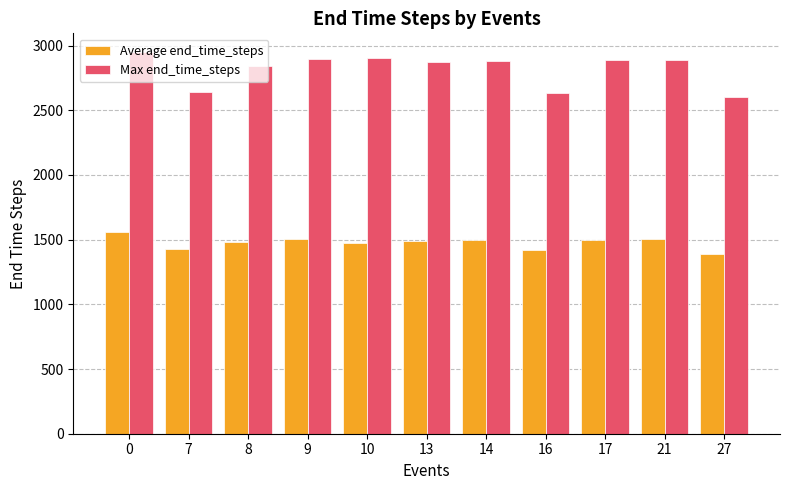

The Average end_time_steps series shows 566.3 at 17. True or false?

False